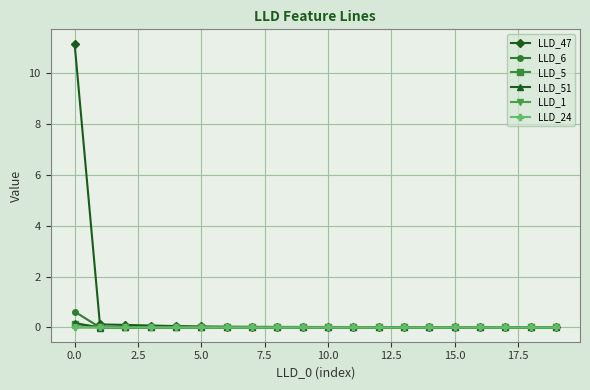

True or false: LLD_51 has more than 1 points higher than both neighbors.

True